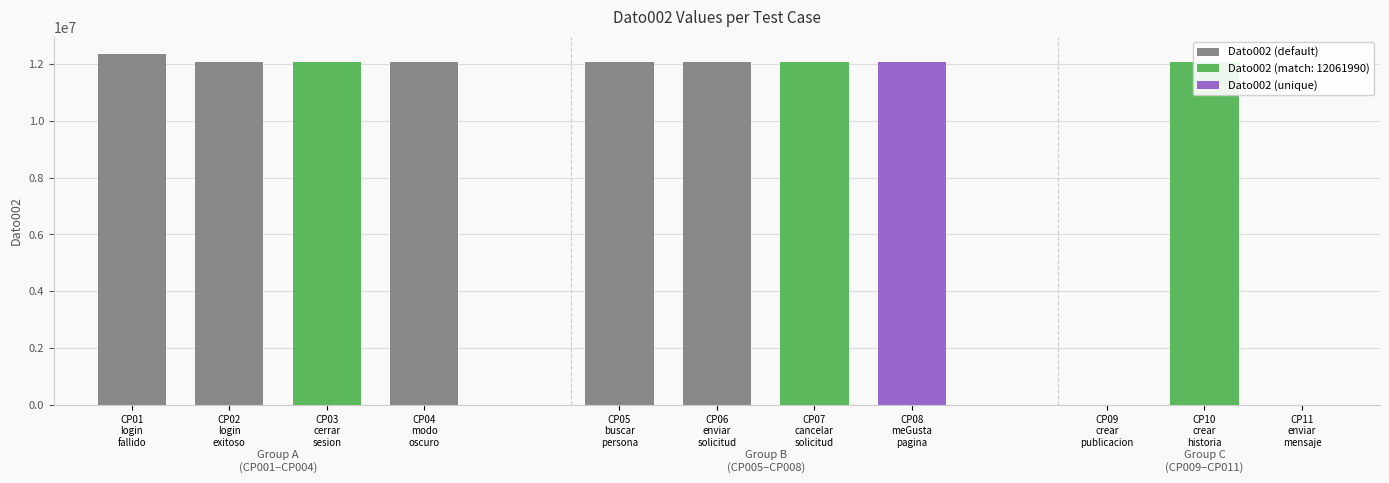

What is the greatest value displayed?

12345678